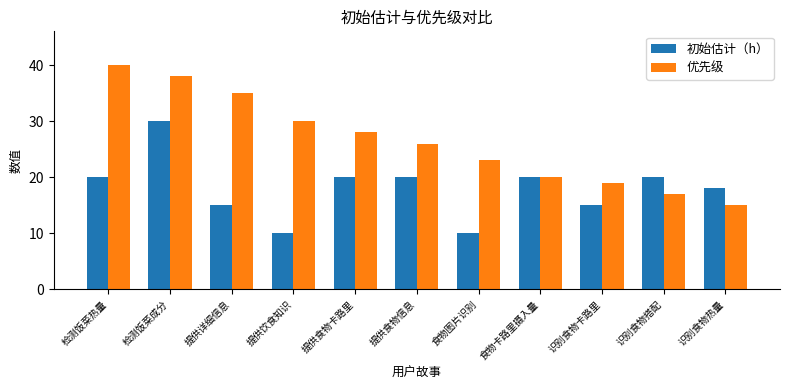

List the series in order of their overall mean, lowest first.

初始估计（h）, 优先级